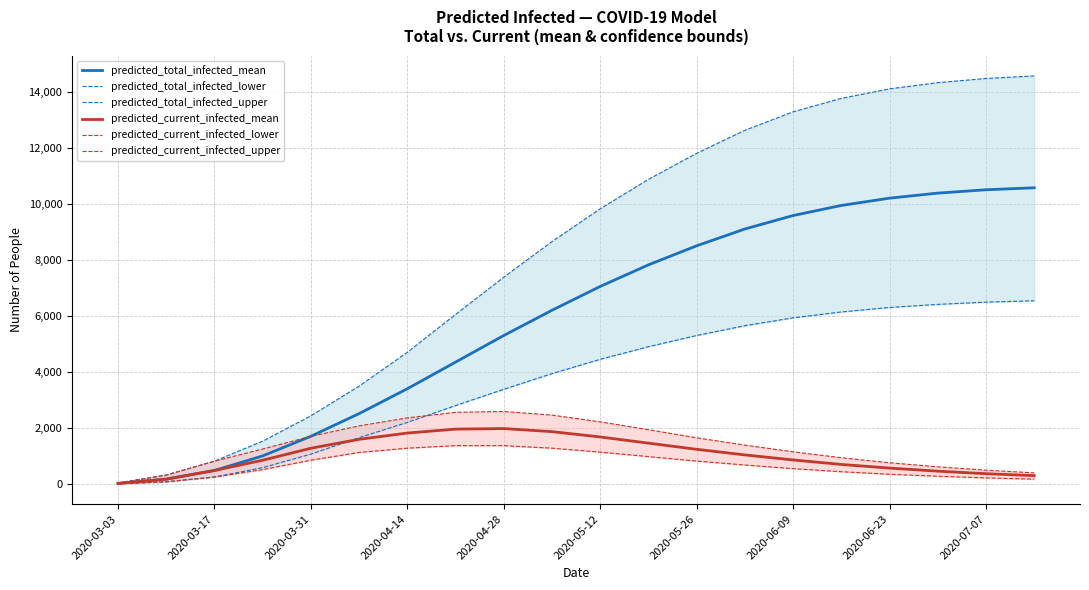

What is the difference between the predicted_total_infected_mean values at 2020-04-14 and 2020-06-23?

6800